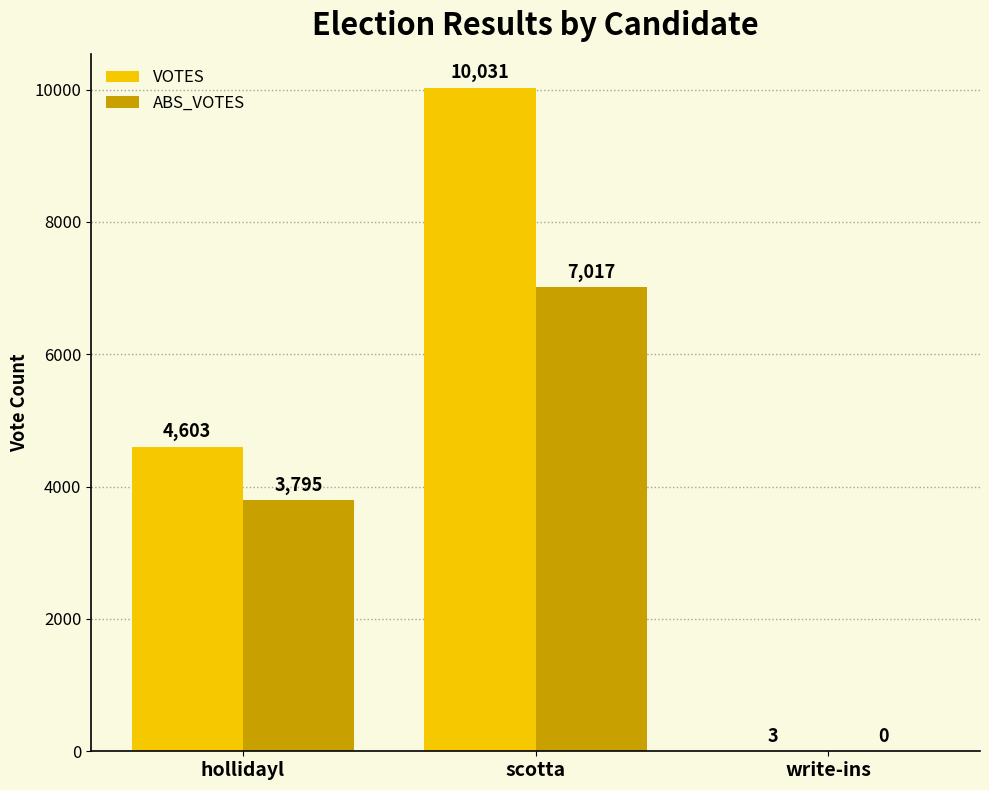

How many series are shown in this chart?

2